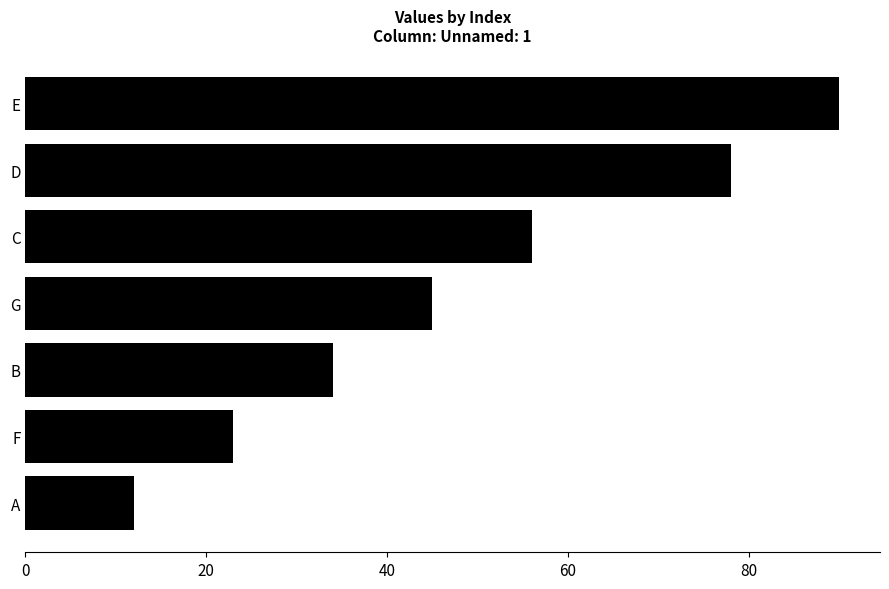

What is the sum of all values?

338